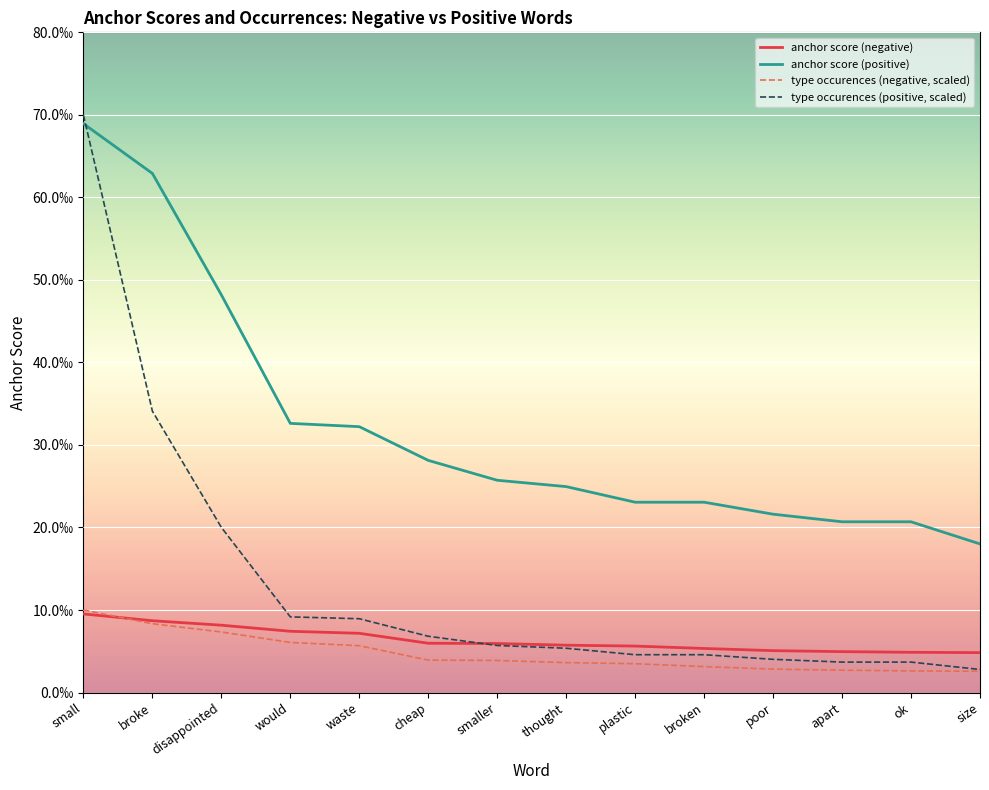

Does the chart display data point markers on the line(s)?

No